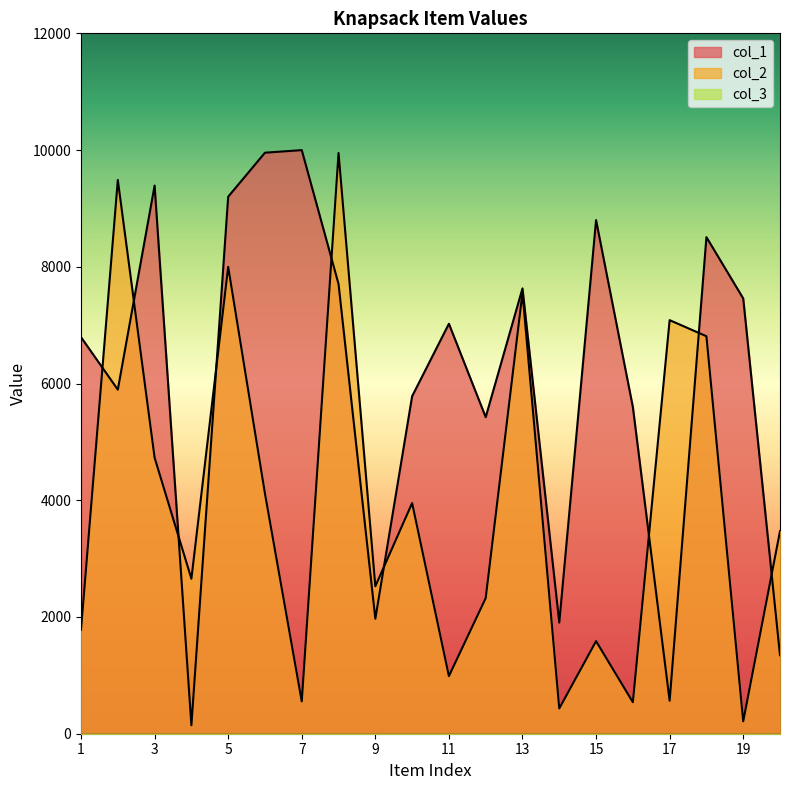

At which category is the sum across all series the highest?

8